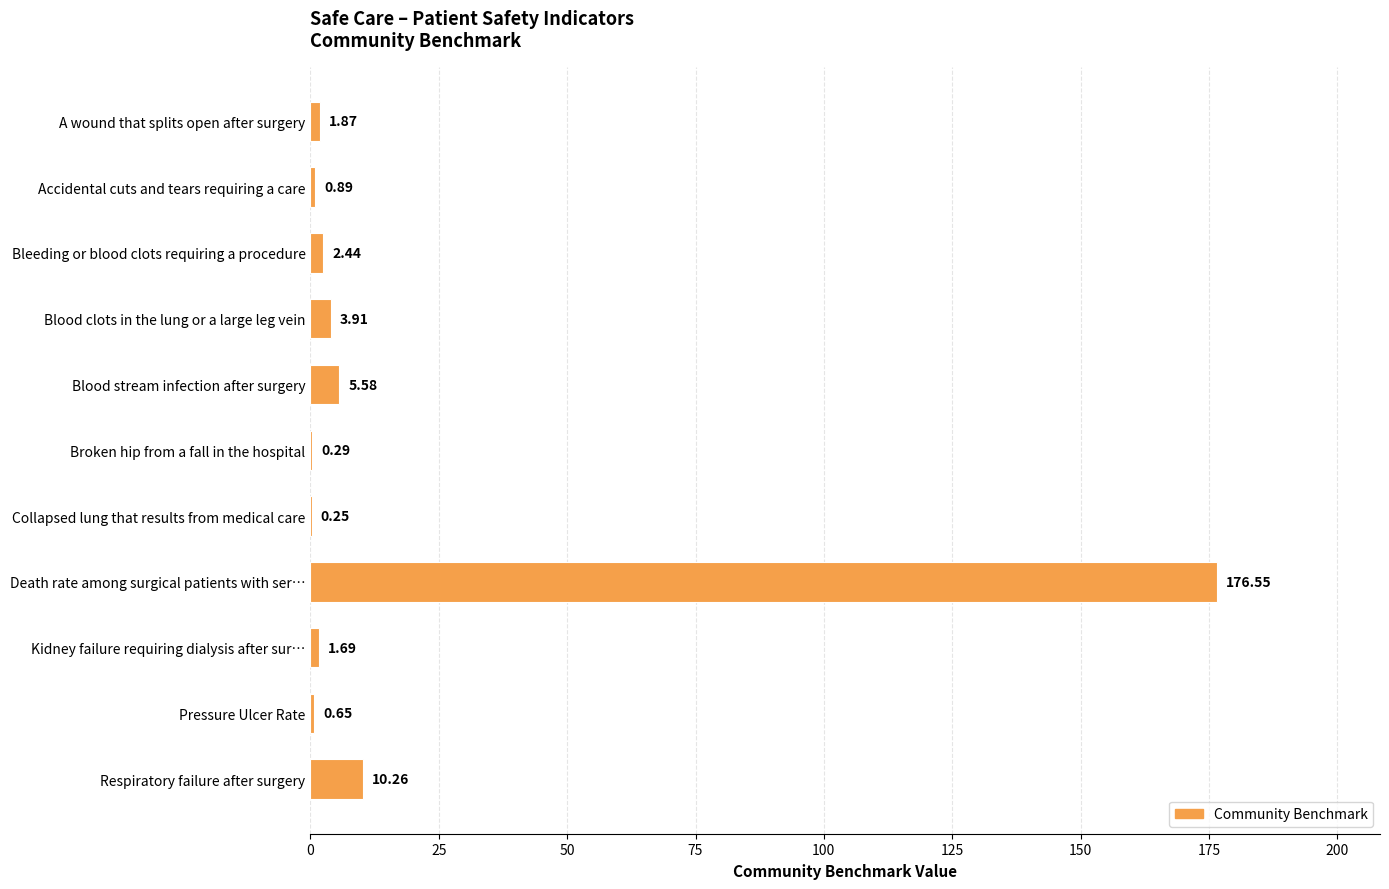

Between Bleeding or blood clots requiring a procedure and Blood clots in the lung or a large leg vein, which is larger?

Blood clots in the lung or a large leg vein